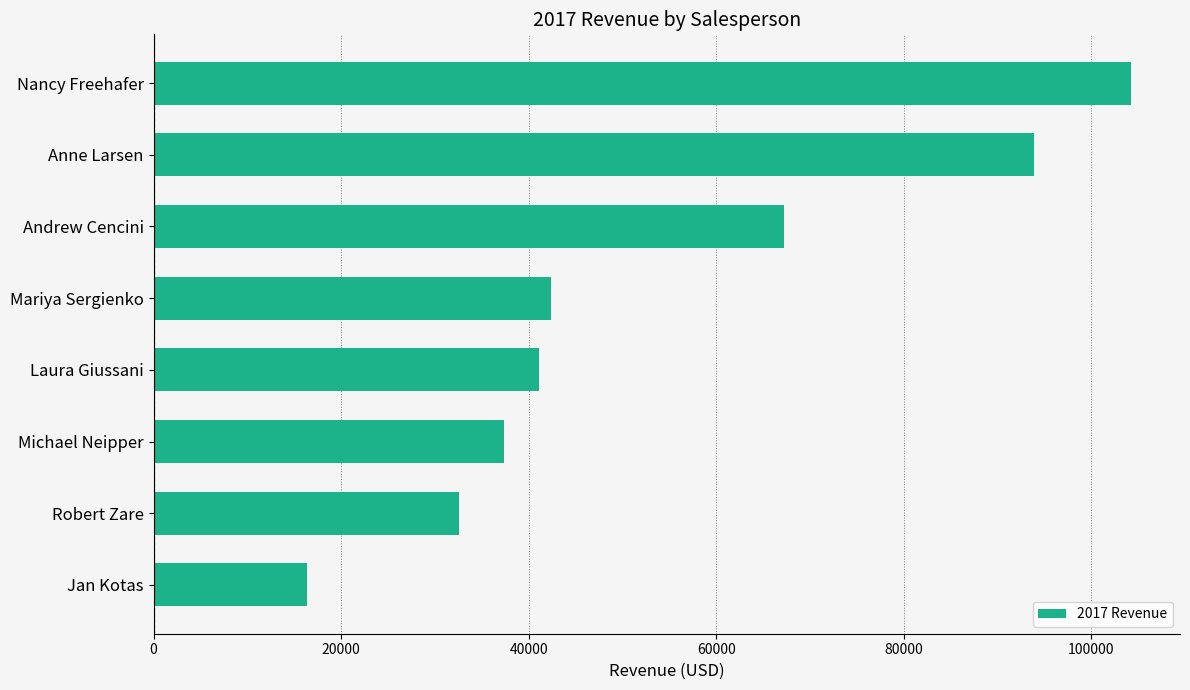

Reading top to bottom, what are all the values shown in this chart?

104242.3	93848.3	67180.5	42370.9	41095.0	37418.0	32530.6	16350.5